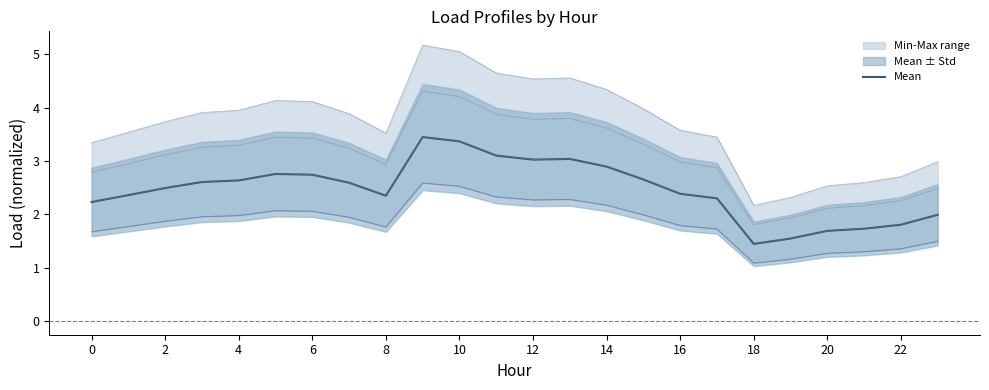

Rank the categories by Load 4 value from lowest to highest.

18, 19, 20, 21, 22, 23, 0, 17, 8, 1, 16, 2, 7, 3, 4, 15, 6, 5, 14, 12, 13, 11, 10, 9